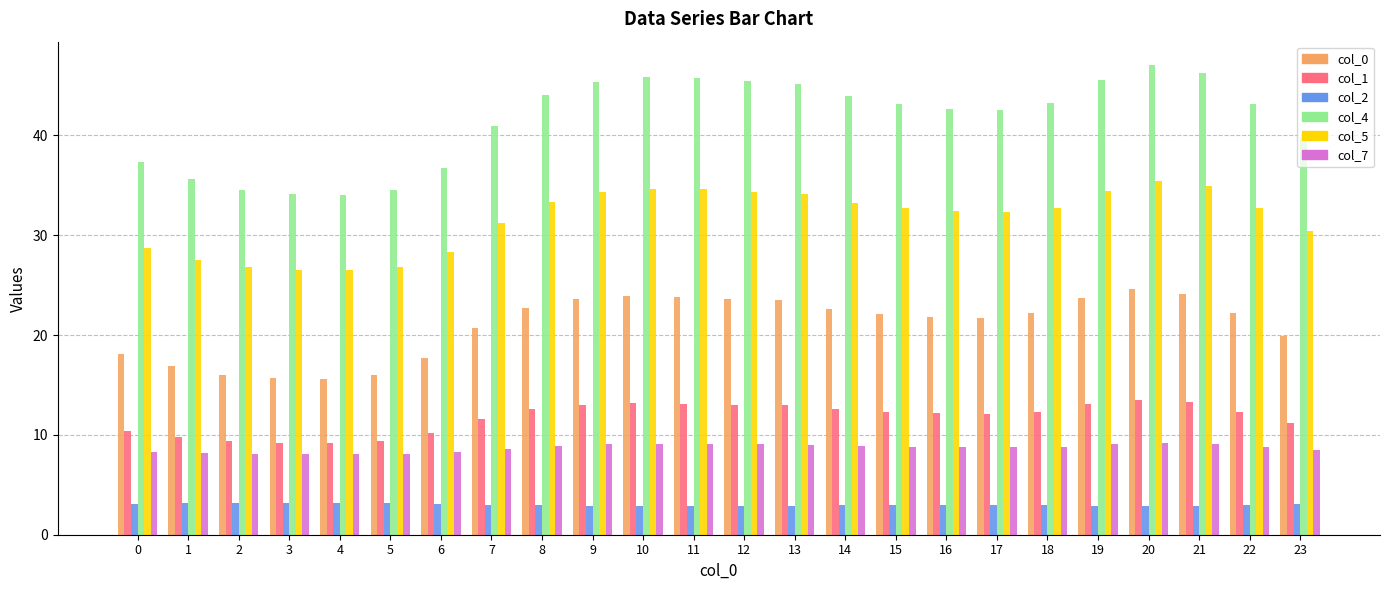

The value of col_7 at 0 is 8.3. True or false?

True